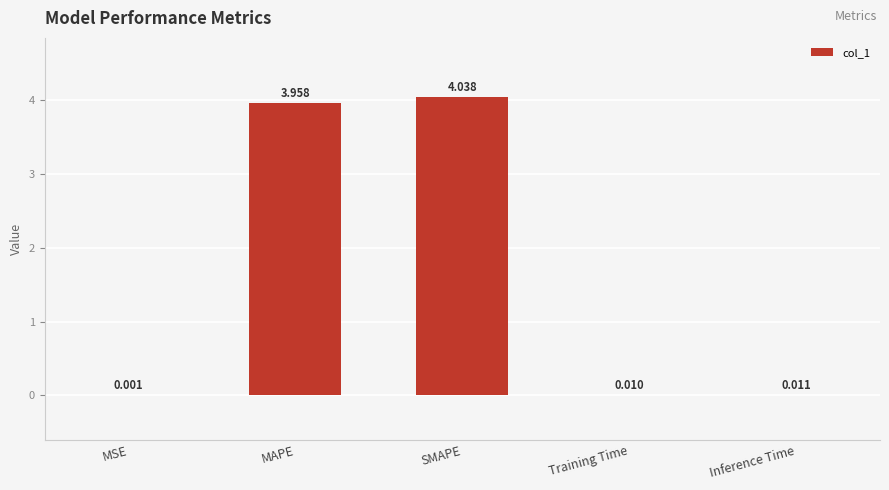

At which category does the chart reach its peak across all series?

SMAPE